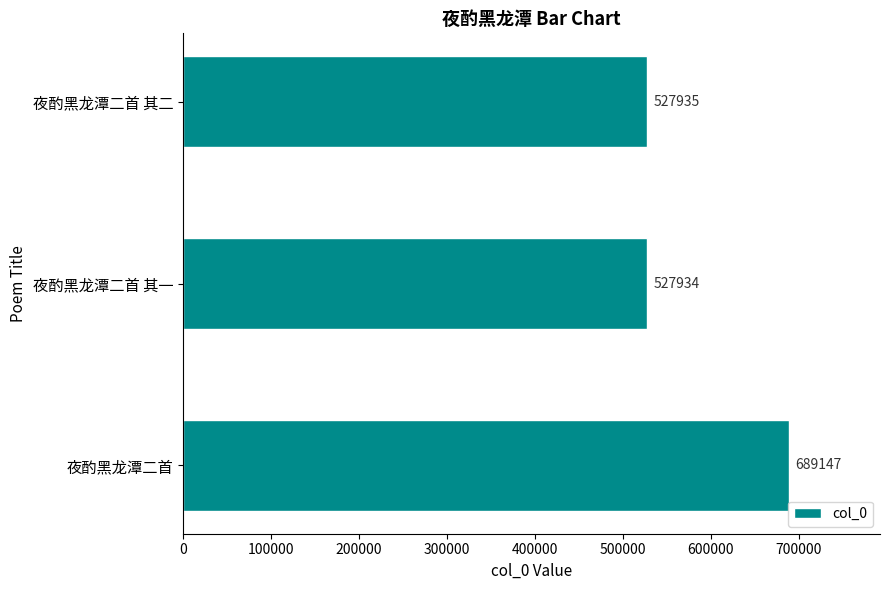

Is it true that the value at 夜酌黑龙潭二首 其二 is 527935?

True